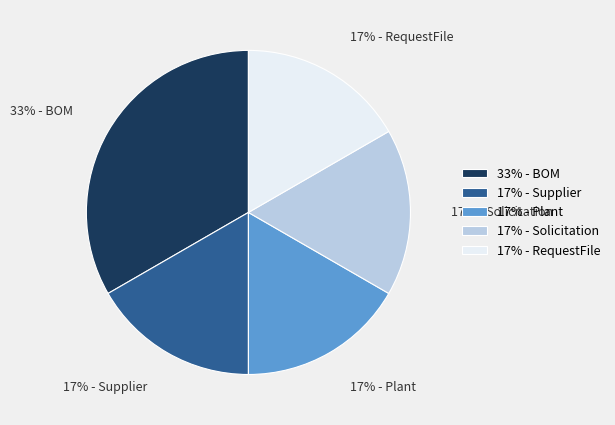

How many segments does this pie chart have?

5